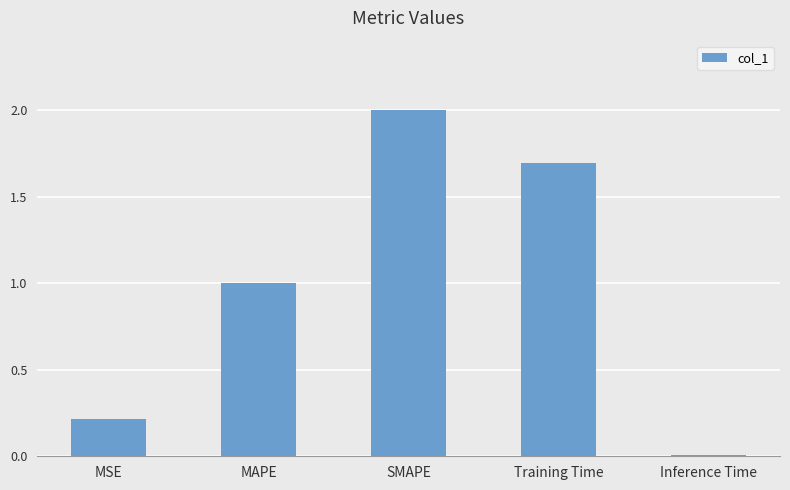

List the labels in order of value, smallest first.

Inference Time, MSE, MAPE, Training Time, SMAPE